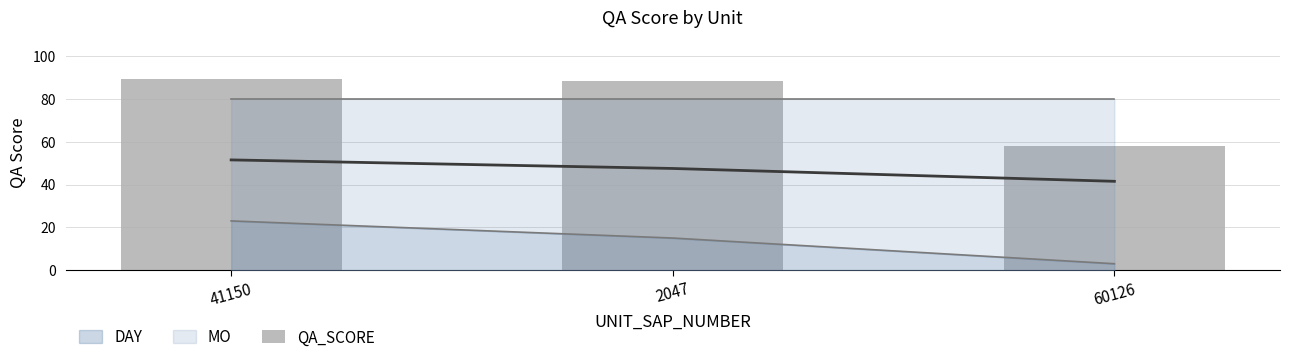

What is the label of the 1st bar from the left?

41150